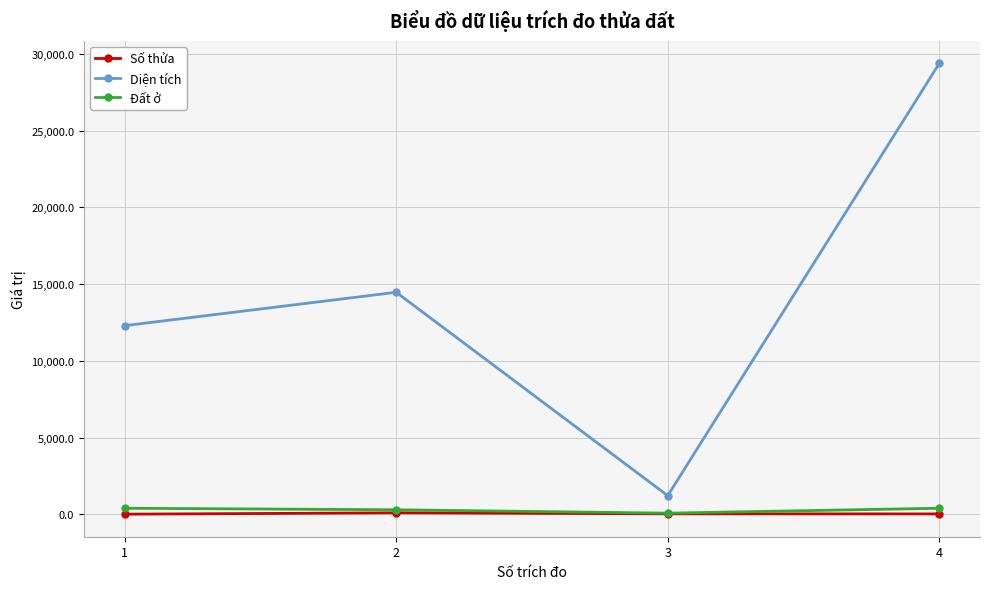

True or false: Đất ở and Diện tích intersect in this chart.

False